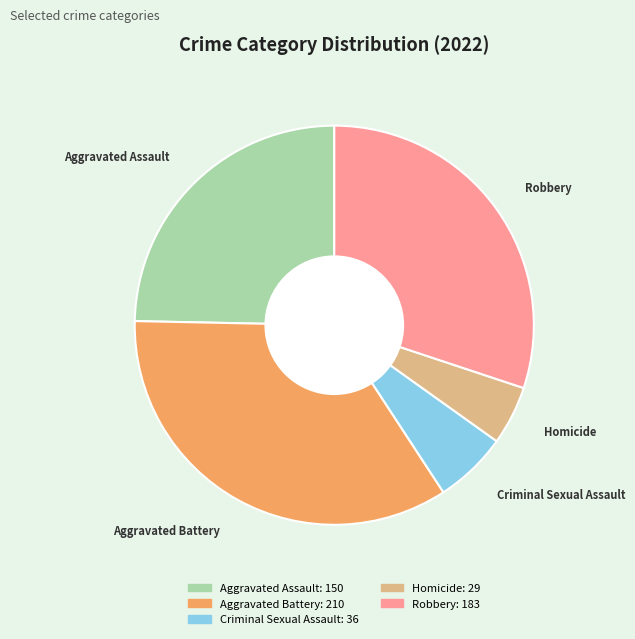

Between Criminal Sexual Assault and Aggravated Assault, which is larger?

Aggravated Assault